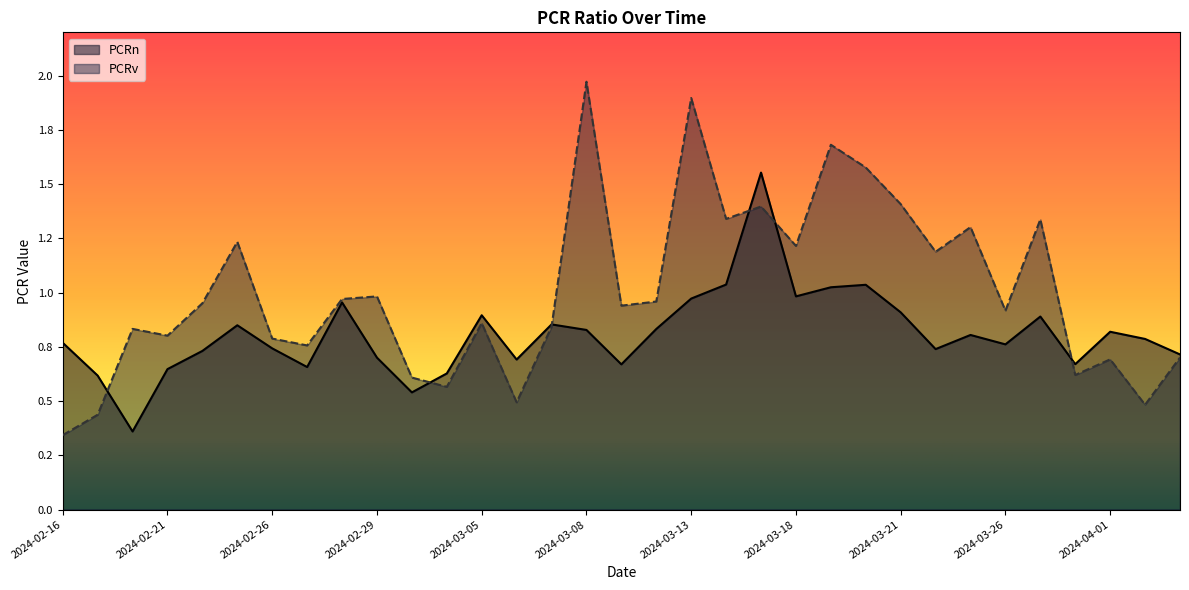

Rank the series at 2024-03-14 from lowest to highest value.

PCRn, PCRv